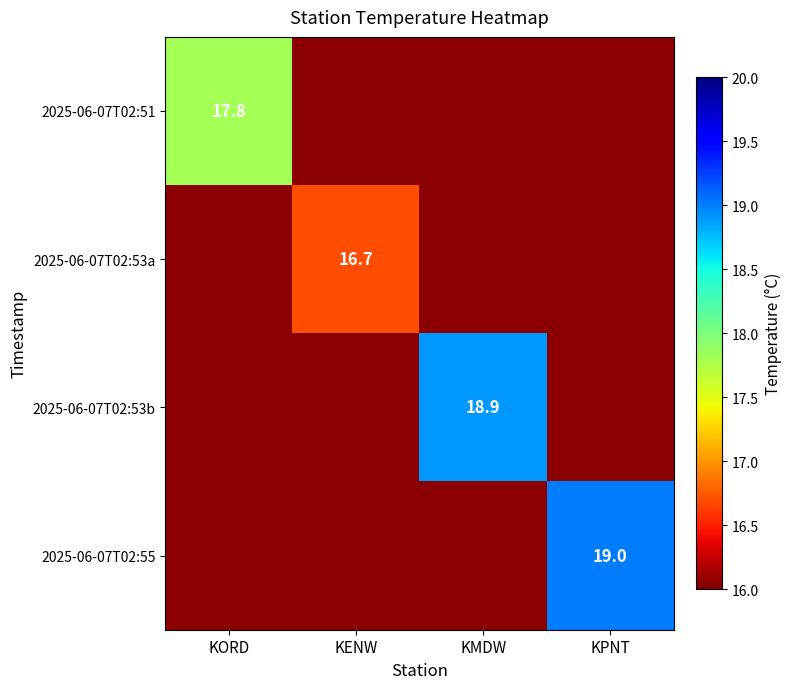

The value of 2025-06-07T02:53a at KENW is 16.7. True or false?

True